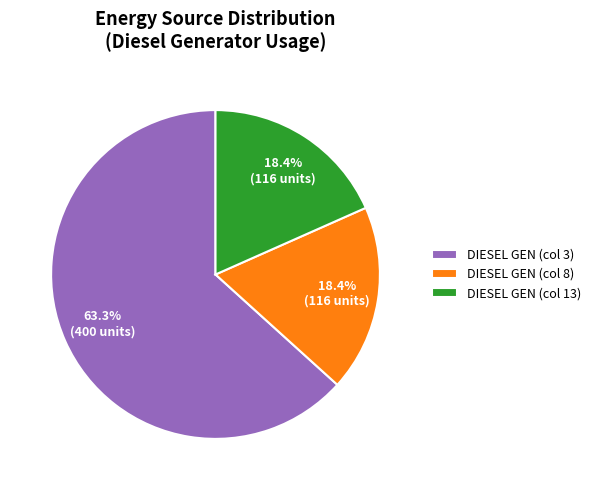

What is the majority slice?

DIESEL GEN (col 3)